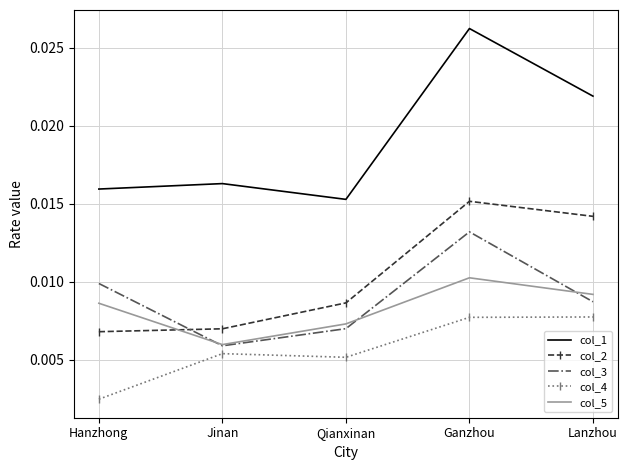

How many col_5 values are between 0 and 1?

5